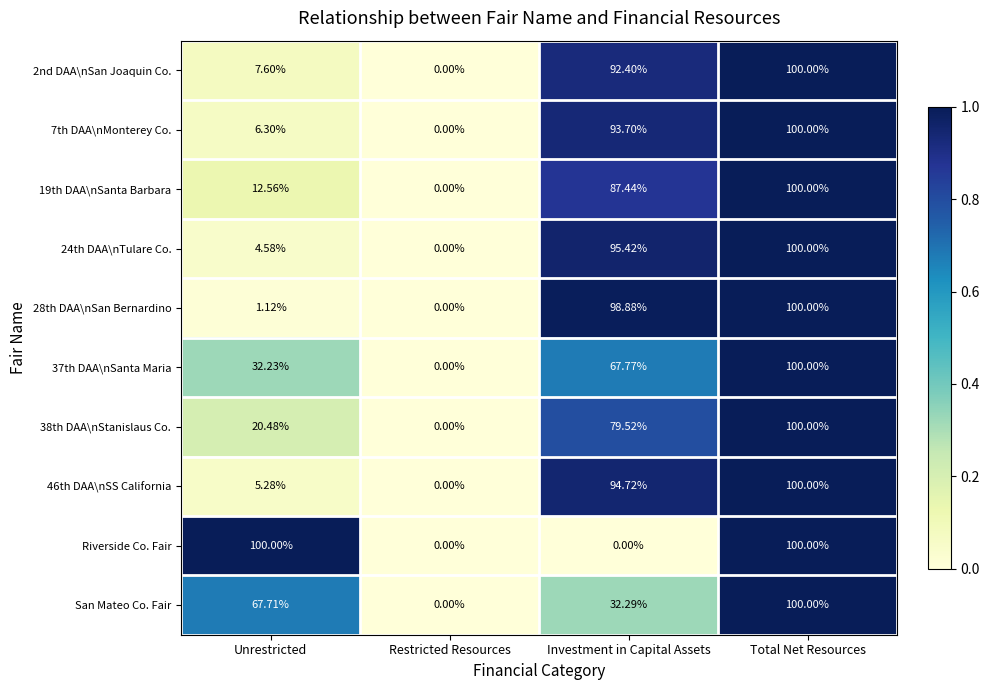

Is the value of 46th DAA\nSS California at Investment in Capital Assets greater than the value of 38th DAA\nStanislaus Co. at Investment in Capital Assets?

Yes